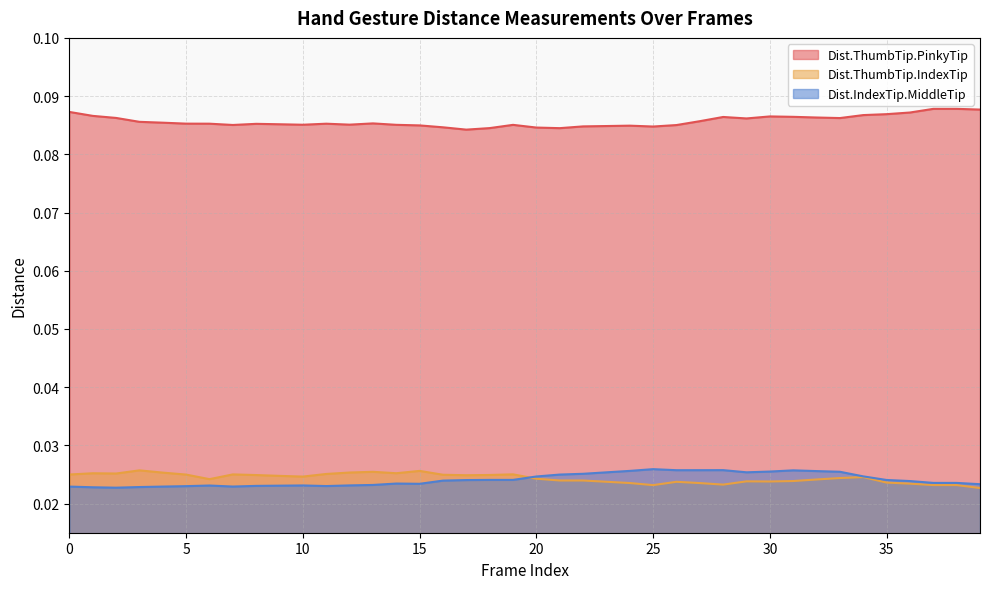

What is the sum of all Dist.ThumbTip.IndexTip values?

1.0